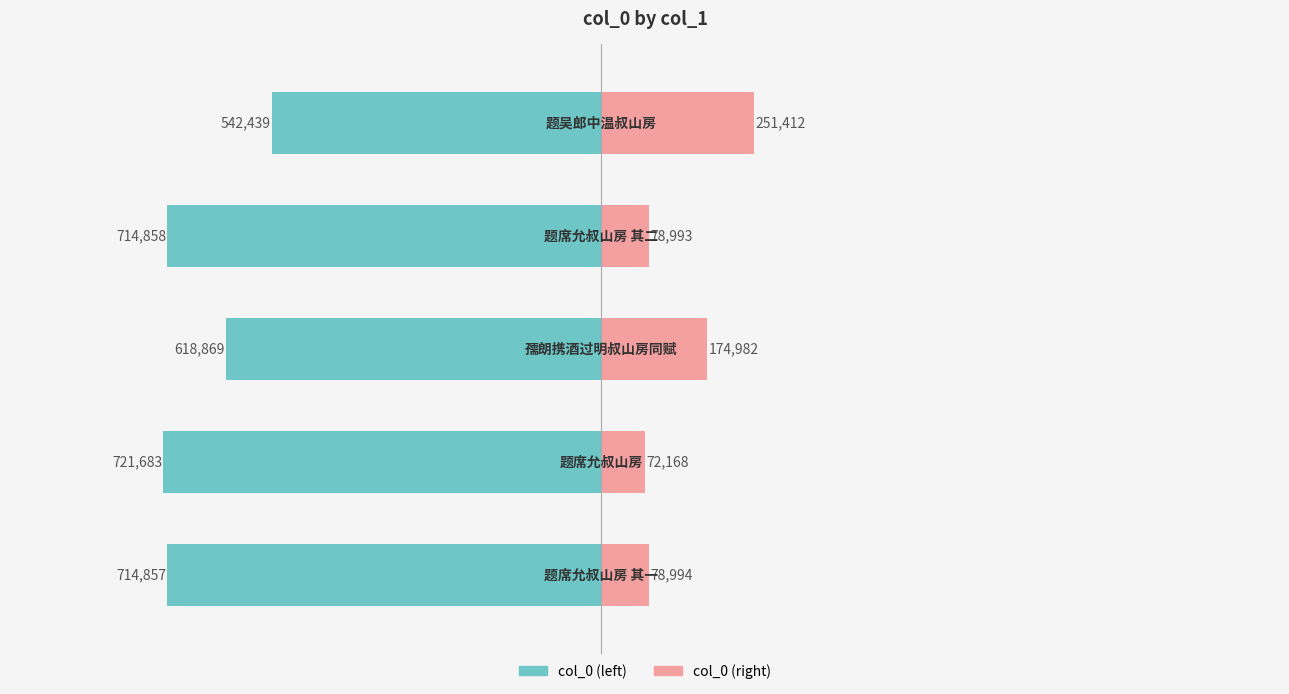

How many bars are there in total?

10